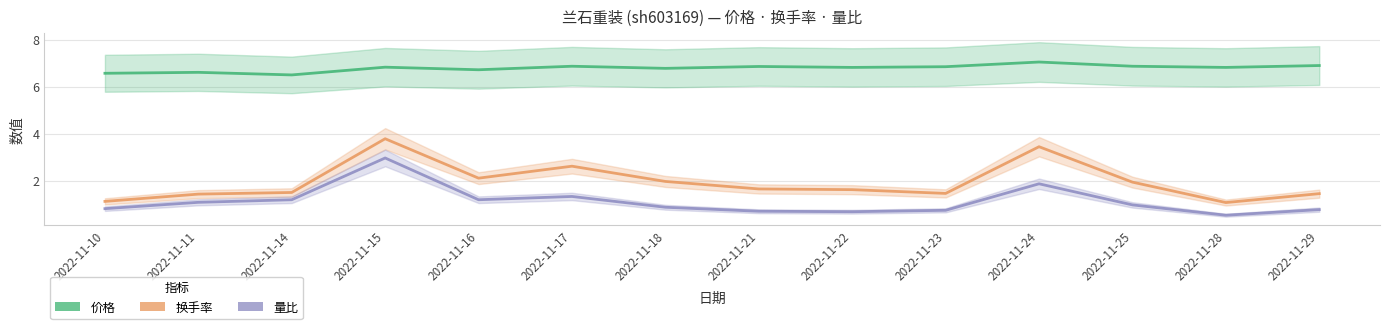

Reading left to right, list all the values displayed in this chart.

价格: 2022-11-10=6.6	2022-11-11=6.6	2022-11-14=6.5	2022-11-15=6.8	2022-11-16=6.7	2022-11-17=6.9	2022-11-18=6.8	2022-11-21=6.9	2022-11-22=6.8	2022-11-23=6.8	2022-11-24=7.0	2022-11-25=6.9	2022-11-28=6.8	2022-11-29=6.9
换手率: 2022-11-10=1.1	2022-11-11=1.4	2022-11-14=1.5	2022-11-15=3.8	2022-11-16=2.1	2022-11-17=2.6	2022-11-18=2.0	2022-11-21=1.6	2022-11-22=1.6	2022-11-23=1.4	2022-11-24=3.4	2022-11-25=1.9	2022-11-28=1.1	2022-11-29=1.4
量比: 2022-11-10=0.8	2022-11-11=1.1	2022-11-14=1.2	2022-11-15=3.0	2022-11-16=1.2	2022-11-17=1.3	2022-11-18=0.9	2022-11-21=0.7	2022-11-22=0.7	2022-11-23=0.7	2022-11-24=1.9	2022-11-25=1.0	2022-11-28=0.5	2022-11-29=0.8